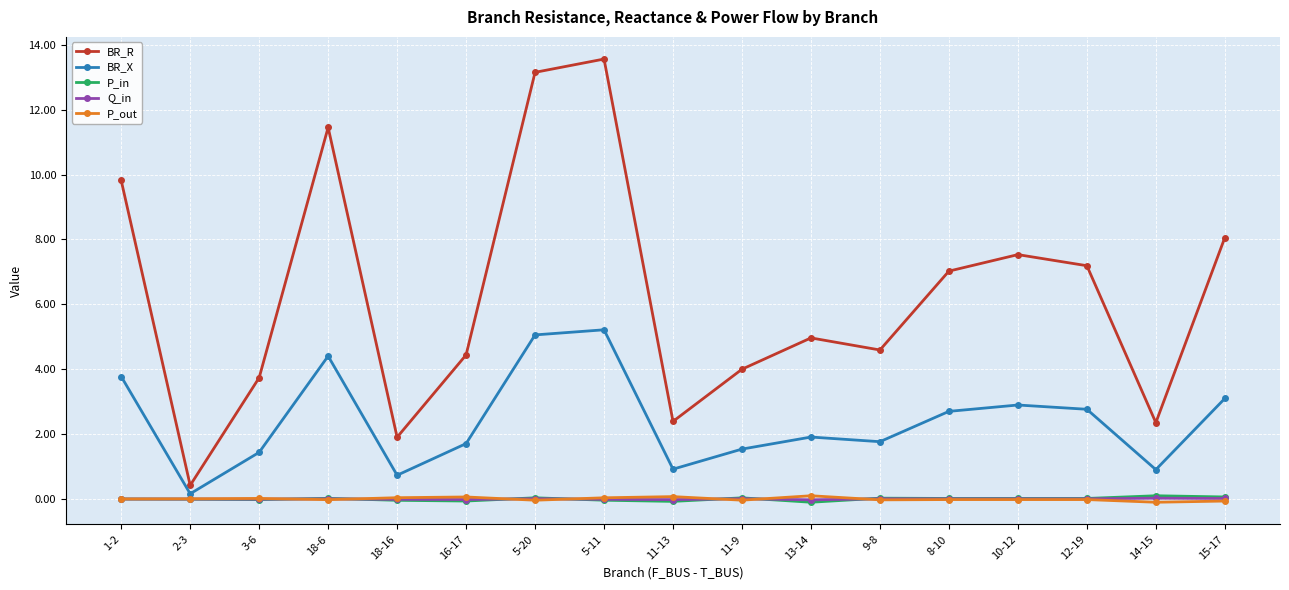

Where is the first local maximum for BR_X?

18-6